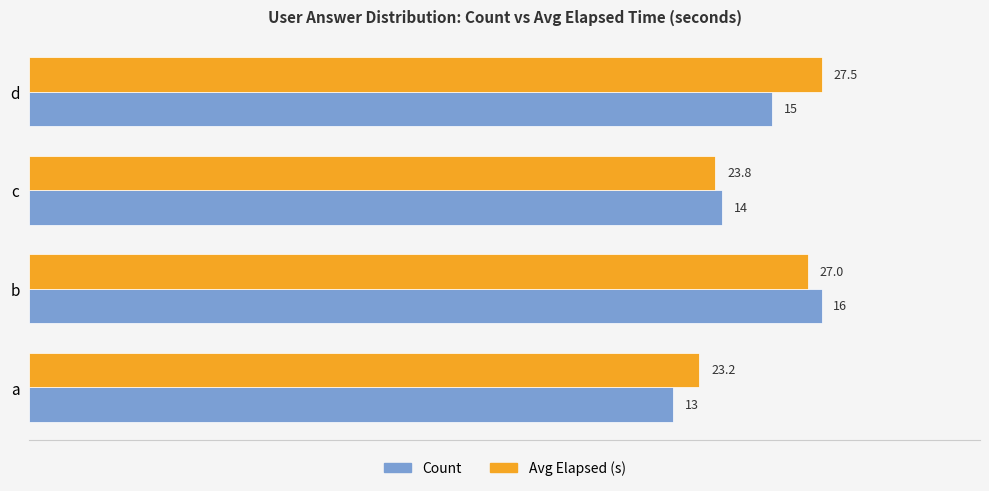

What are all the series names shown in the legend?

Count, Avg Elapsed (s)